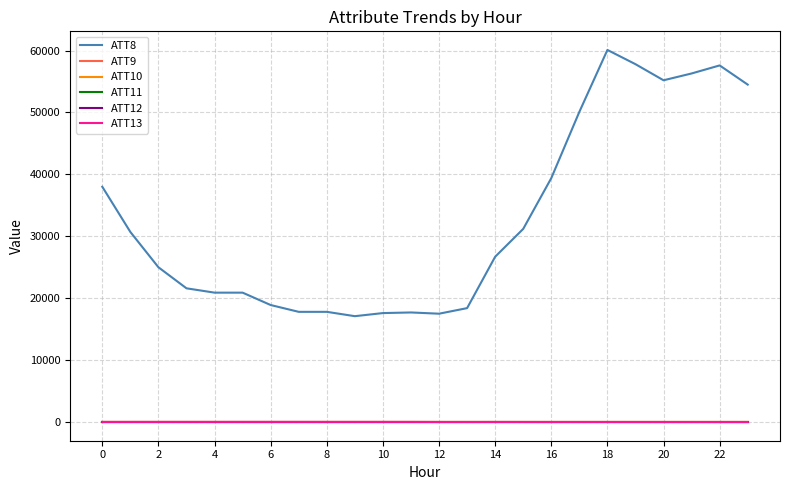

What is the maximum value shown in the chart?

60100.0